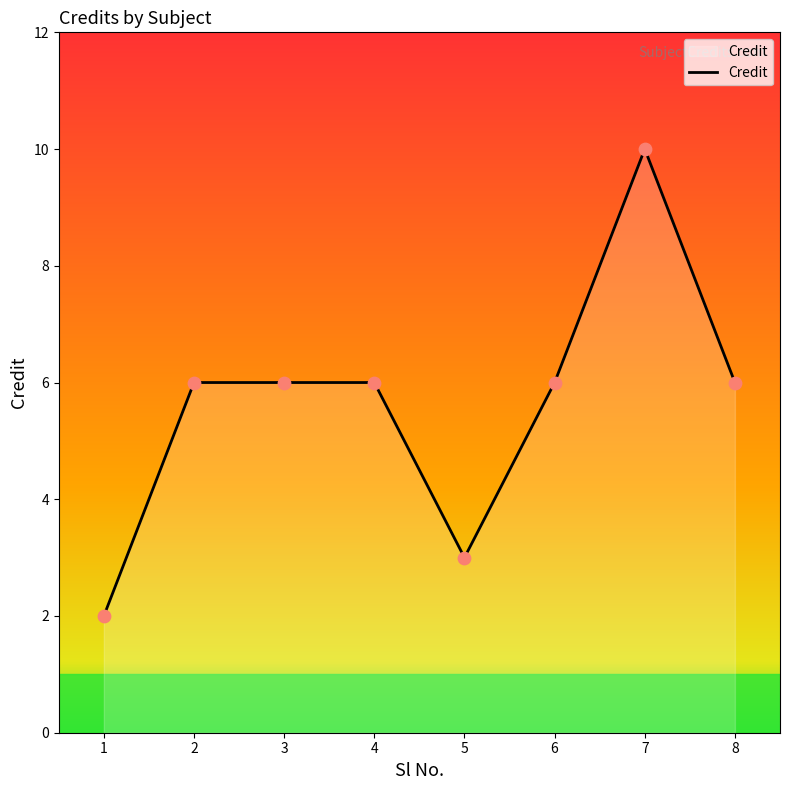

What is the change in value from 1 to 4?

+4